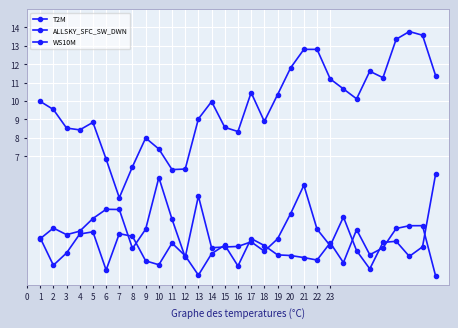

What is the difference between the second highest and second lowest values in the T2M series?

7.3